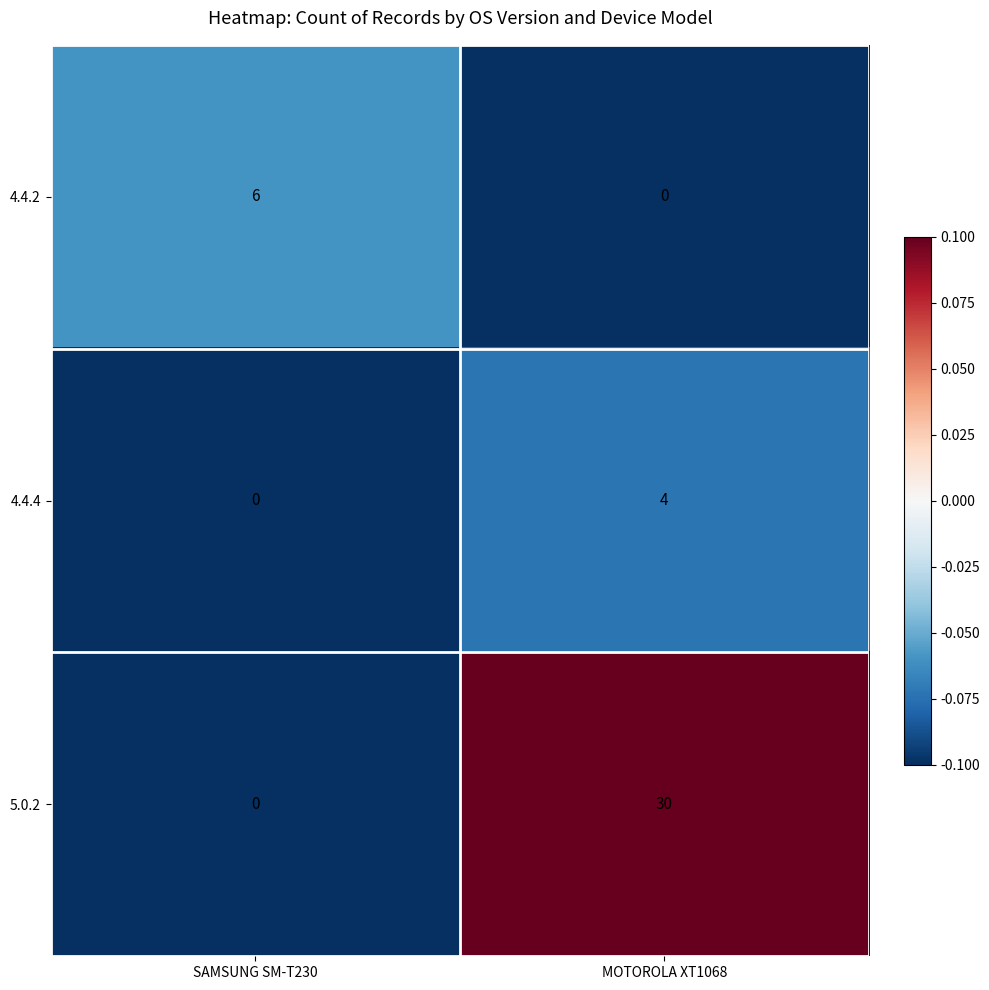

Which series has the widest spread of values?

5.0.2